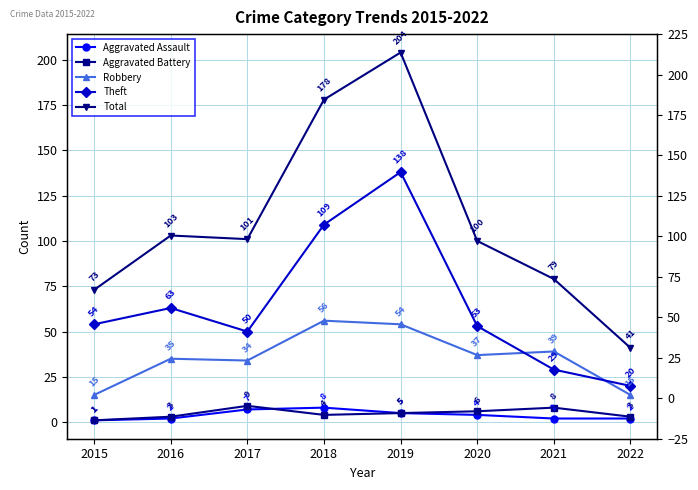

What is the value of the Aggravated Assault point at the 1st from the left?

1